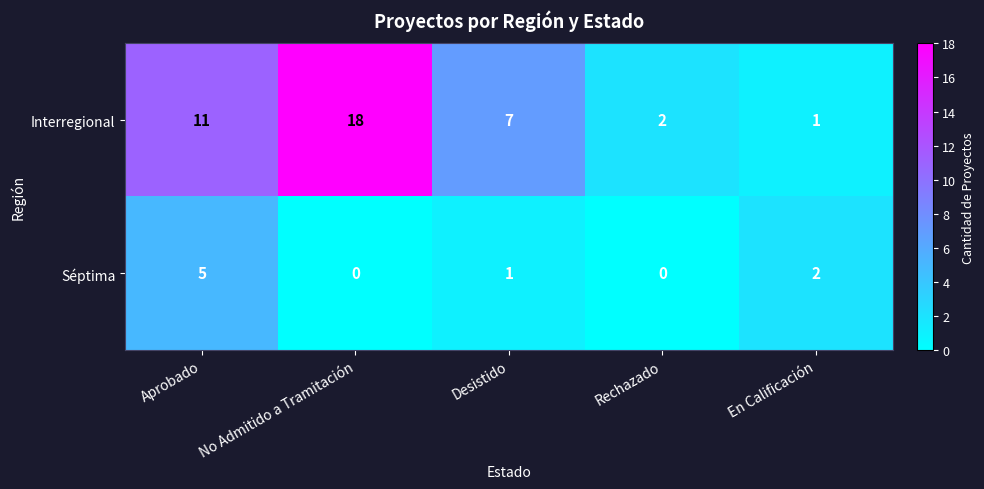

The value of Séptima at Aprobado is 5. True or false?

True